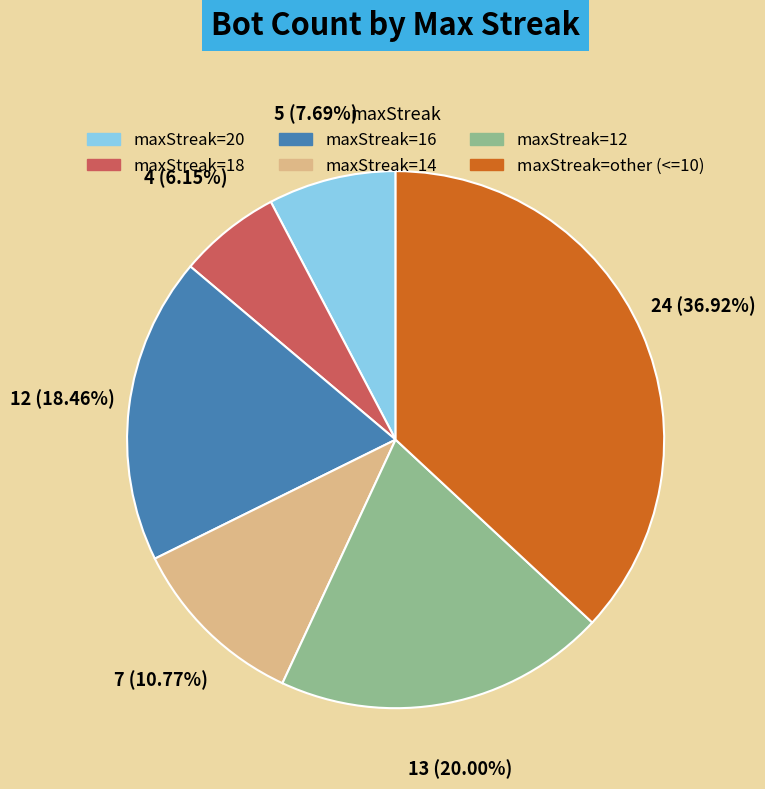

Is there a majority slice in this chart?

No